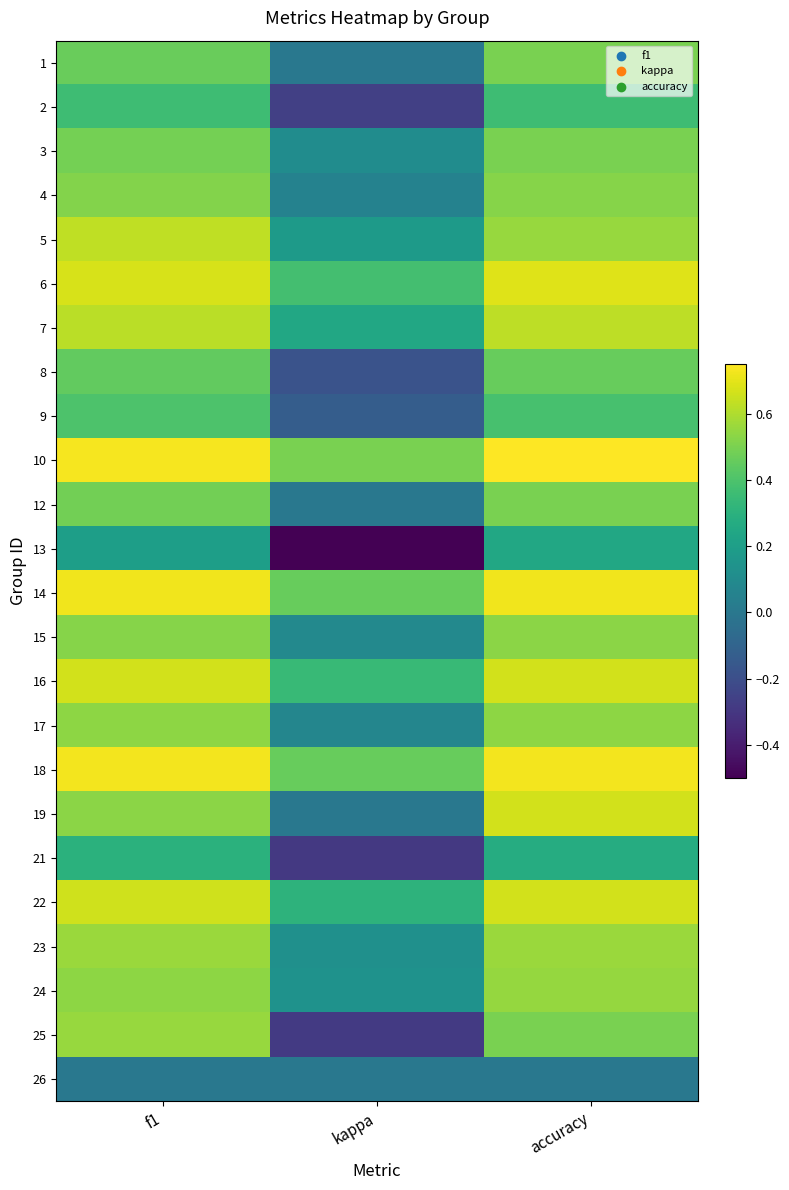

Reading left to right, list all the values displayed in this chart.

1: f1=0.5	kappa=0.0	accuracy=0.5
2: f1=0.4	kappa=-0.3	accuracy=0.4
3: f1=0.5	kappa=0.1	accuracy=0.5
4: f1=0.5	kappa=0.1	accuracy=0.5
5: f1=0.6	kappa=0.2	accuracy=0.6
6: f1=0.7	kappa=0.4	accuracy=0.7
7: f1=0.6	kappa=0.2	accuracy=0.6
8: f1=0.4	kappa=-0.2	accuracy=0.5
9: f1=0.4	kappa=-0.1	accuracy=0.4
10: f1=0.7	kappa=0.5	accuracy=0.8
12: f1=0.5	kappa=0.0	accuracy=0.5
13: f1=0.2	kappa=-0.5	accuracy=0.2
14: f1=0.7	kappa=0.5	accuracy=0.7
15: f1=0.5	kappa=0.1	accuracy=0.5
16: f1=0.7	kappa=0.3	accuracy=0.7
17: f1=0.5	kappa=0.1	accuracy=0.5
18: f1=0.7	kappa=0.5	accuracy=0.7
19: f1=0.5	kappa=0.0	accuracy=0.7
21: f1=0.3	kappa=-0.3	accuracy=0.3
22: f1=0.7	kappa=0.3	accuracy=0.7
23: f1=0.6	kappa=0.1	accuracy=0.6
24: f1=0.5	kappa=0.1	accuracy=0.6
25: f1=0.6	kappa=-0.3	accuracy=0.5
26: f1=0.0	kappa=0.0	accuracy=0.0